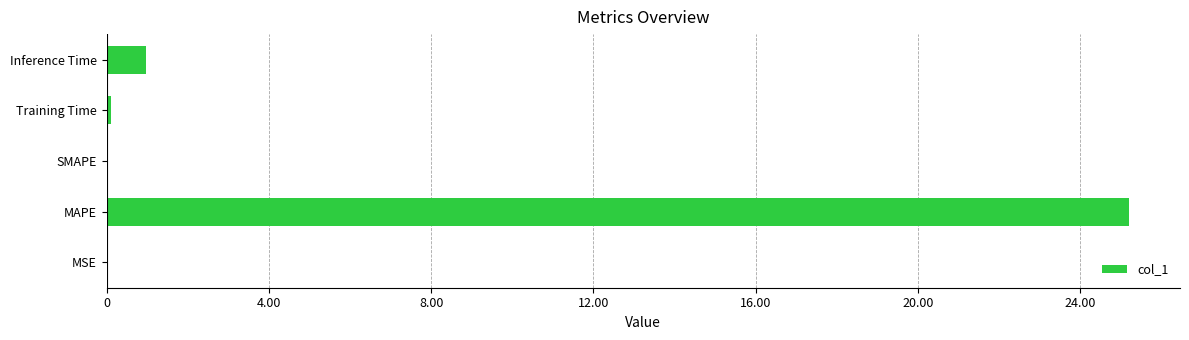

The value at SMAPE is 0.0. True or false?

True